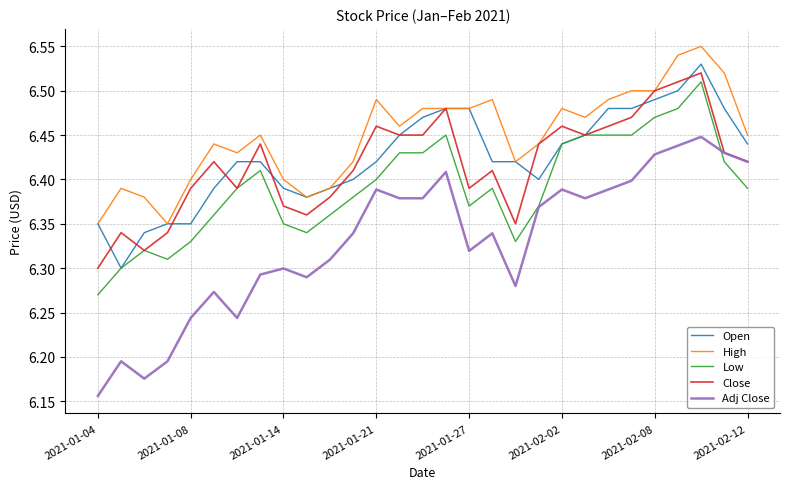

Which series has the widest spread of values?

Adj Close